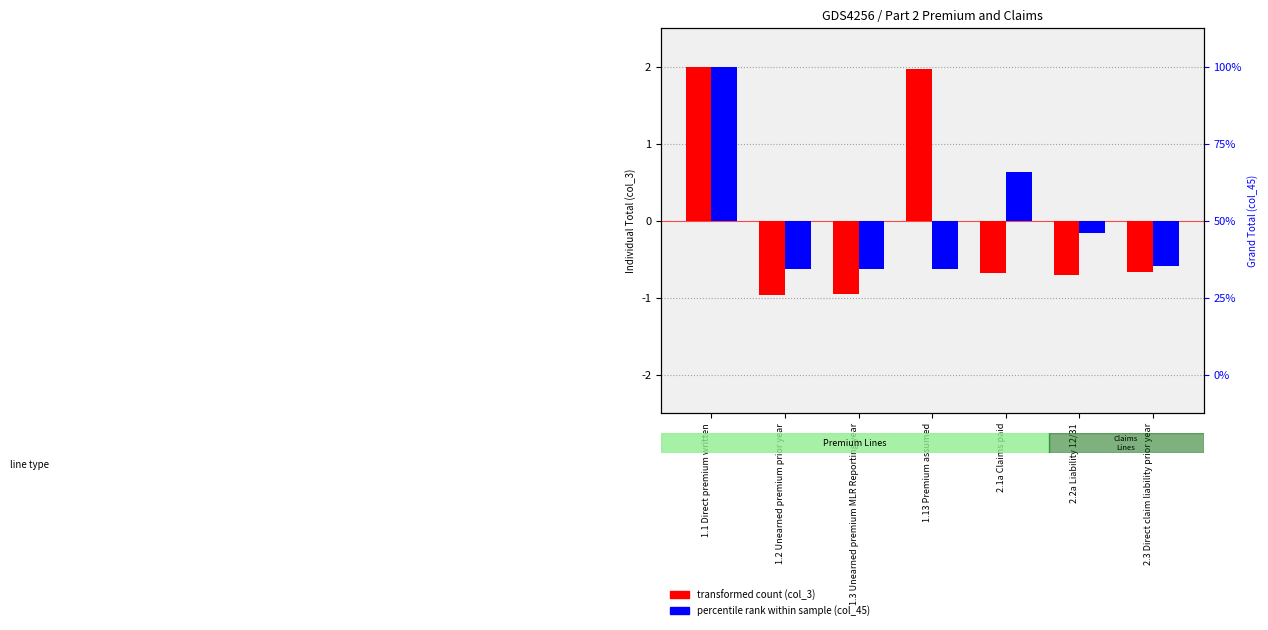

Between 2.3 Direct claim liability prior year and 2.2a Liability 12/31, which is larger?

2.3 Direct claim liability prior year